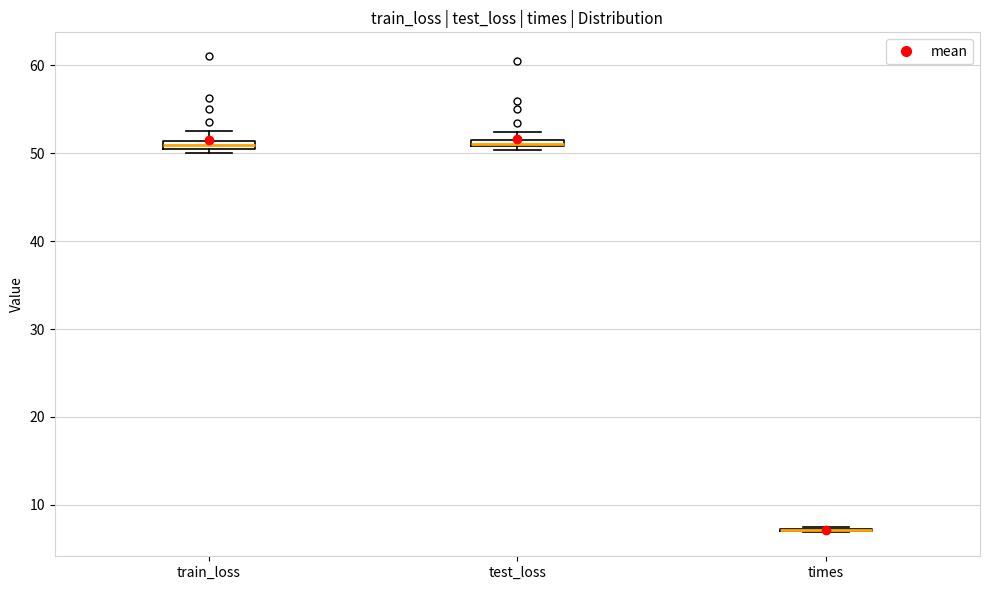

Where is the lower edge of the box for test_loss on the y-axis? The values are not printed on the chart, so give them approximately, as read against the axis.

51